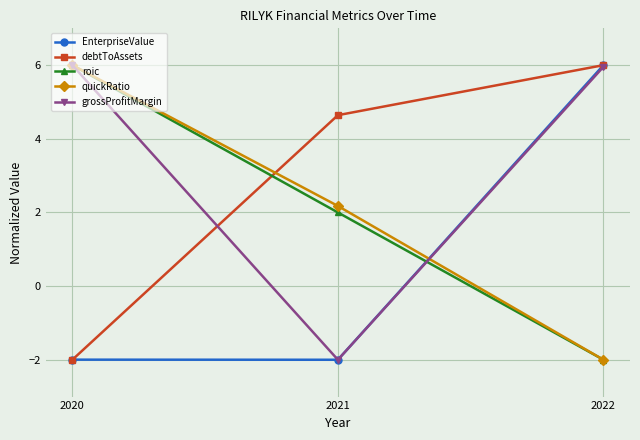

Is it true that grossProfitMargin equals 3.0 at 2022?

False